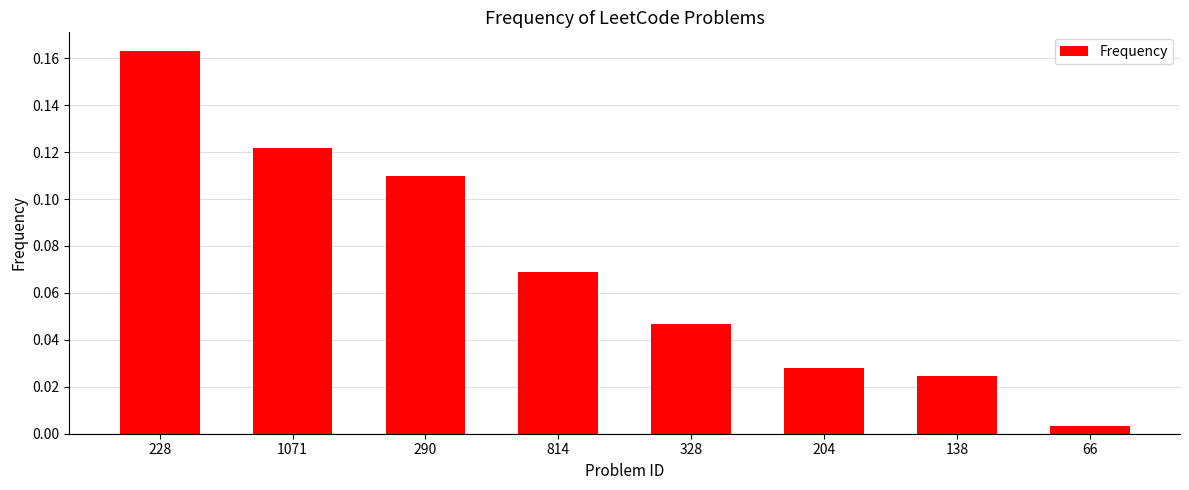

Is it true that the value at 814 is 0.0?

False